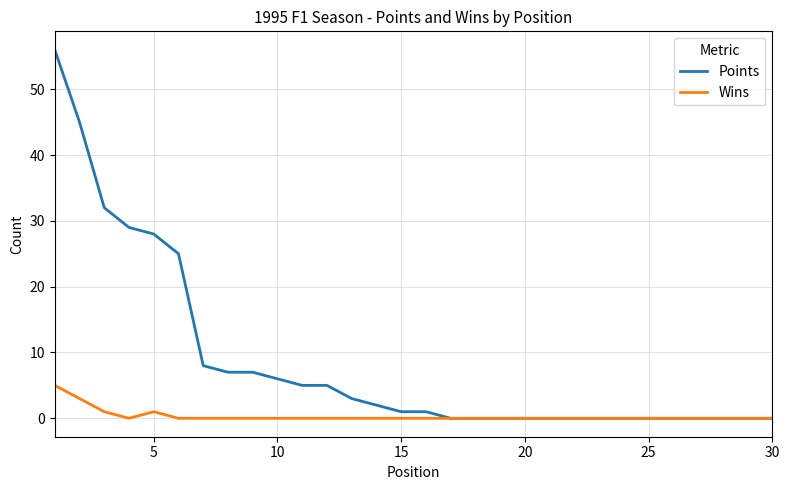

What is the maximum value shown in the chart?

56